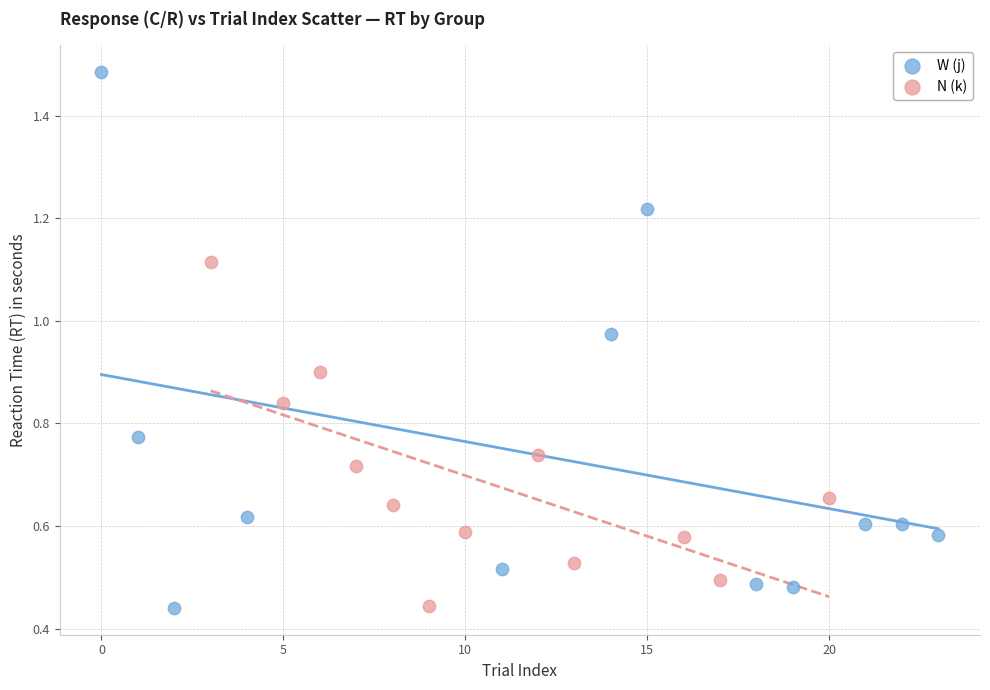

Which series contains the highest Y value?

W (j)